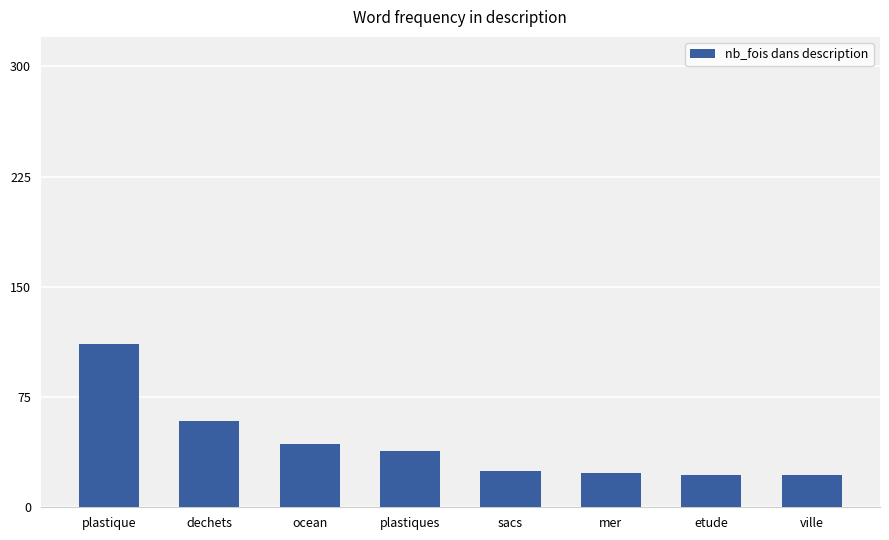

The chart shows a value of 5 at mer. True or false?

False